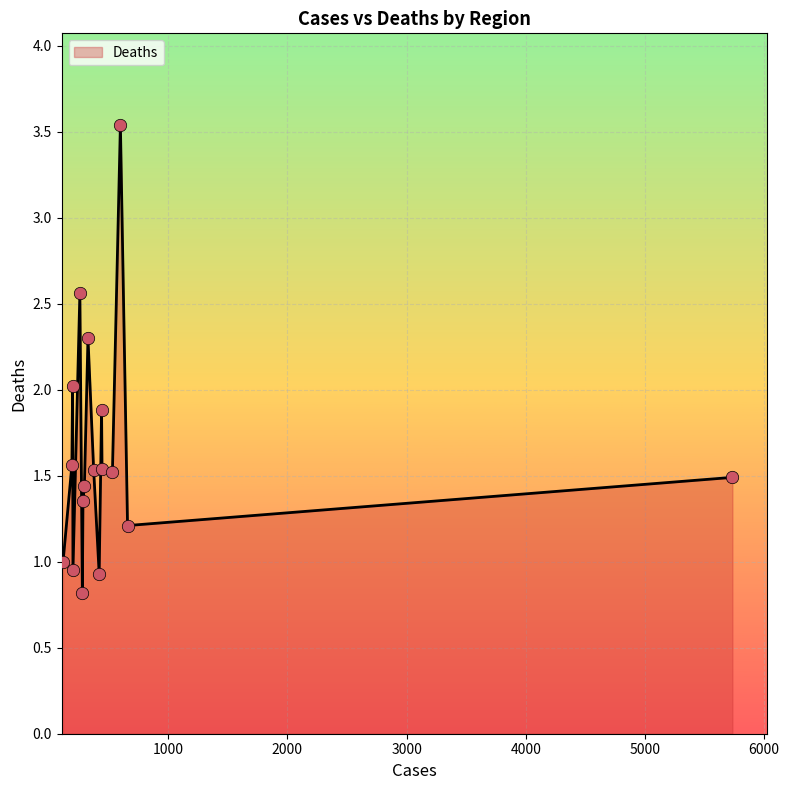

What is the greatest value displayed?

3.5